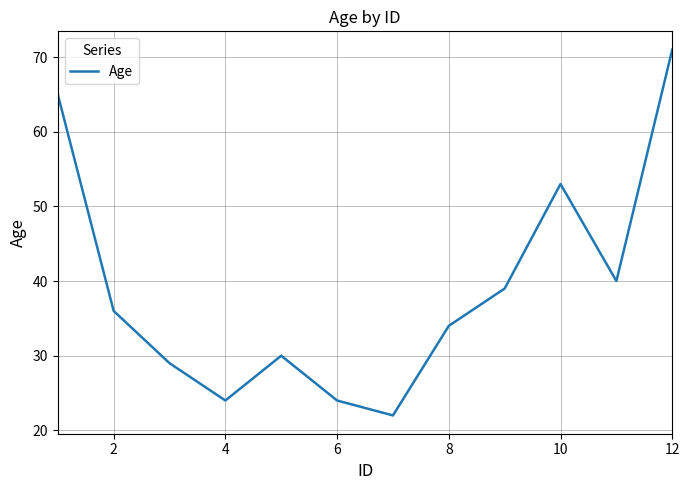

What is the difference between the maximum and minimum values?

49